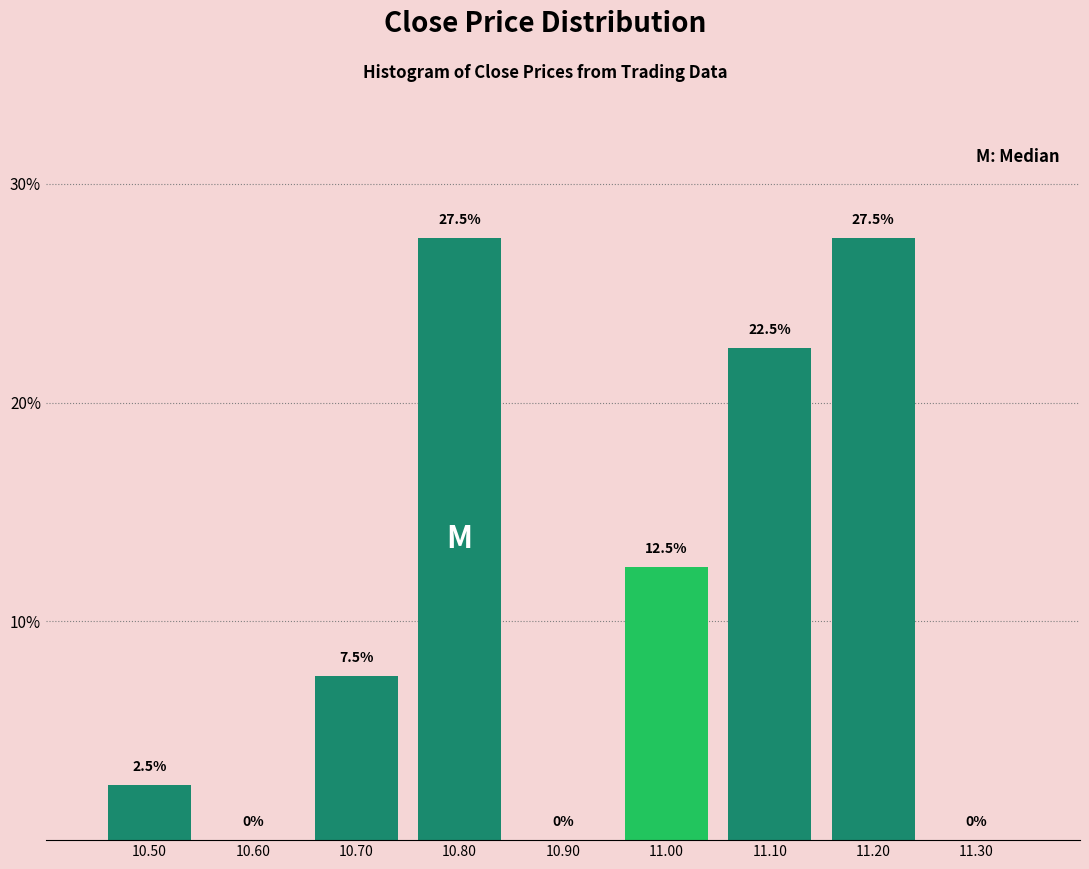

Reading left to right, list every bar in this chart as the range it spans on the x-axis followed by its height.

10.45 to 10.55: 2.5
10.55 to 10.65: 0.0
10.65 to 10.75: 7.5
10.75 to 10.85: 27.5
10.85 to 10.95: 0.0
10.95 to 11.05: 12.5
11.05 to 11.15: 22.5
11.15 to 11.25: 27.5
11.25 to 11.35: 0.0